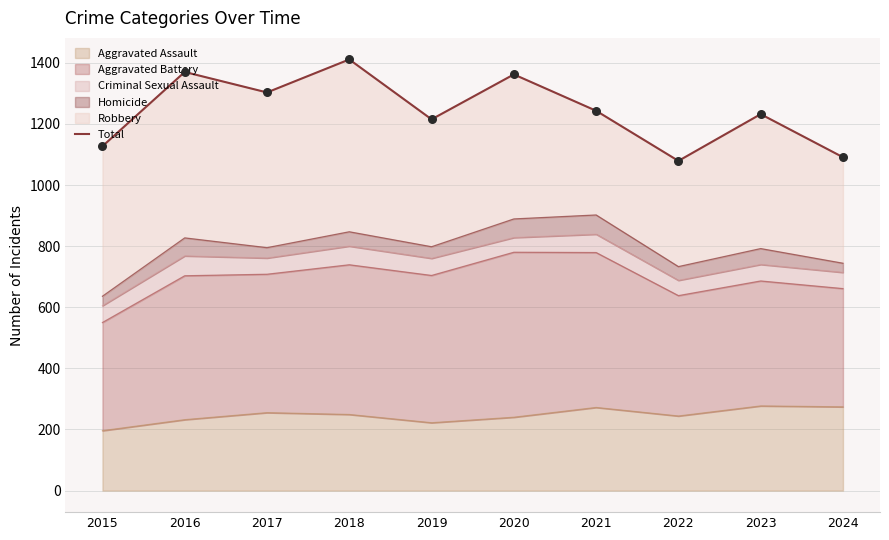

Approximately how many times larger is the value at 2023 compared to 2019?

1.0